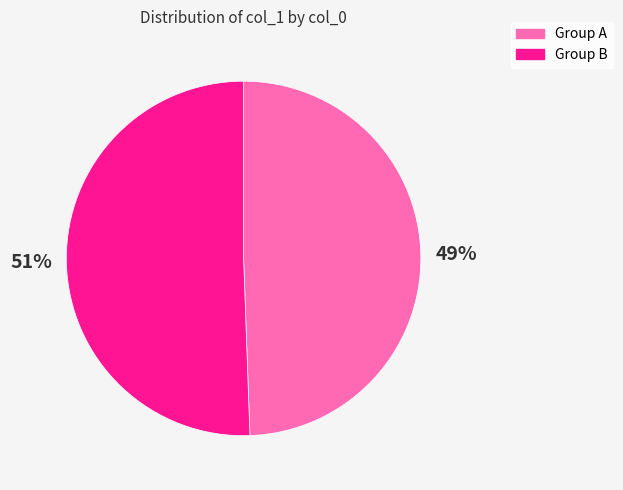

Is there a majority slice in this chart?

Yes